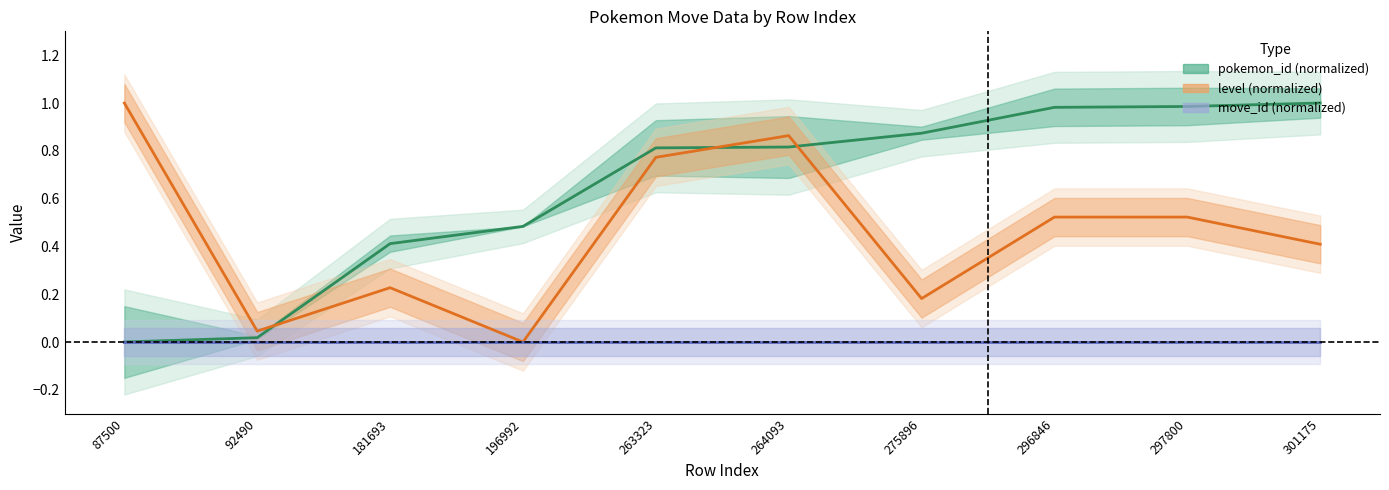

What is the total value across all series at 301175?

1.4